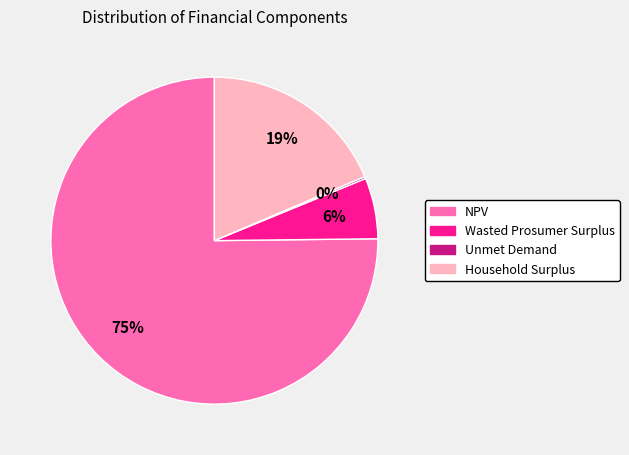

Which slice is the largest?

NPV